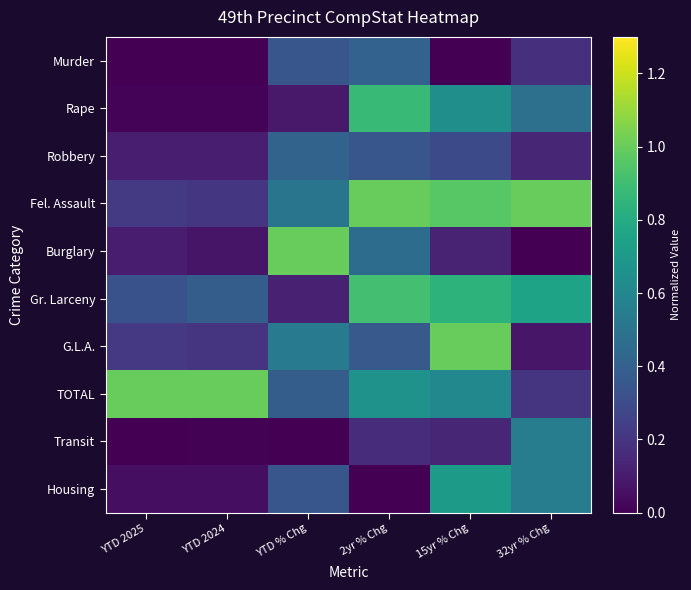

Reading left to right, what are all the values shown in this chart?

Murder: YTD 2025=0.0	YTD 2024=0.0	YTD % Chg=0.3	2yr % Chg=0.4	15yr % Chg=0.0	32yr % Chg=0.2
Rape: YTD 2025=0.0	YTD 2024=0.0	YTD % Chg=0.1	2yr % Chg=0.9	15yr % Chg=0.6	32yr % Chg=0.5
Robbery: YTD 2025=0.1	YTD 2024=0.1	YTD % Chg=0.4	2yr % Chg=0.3	15yr % Chg=0.3	32yr % Chg=0.1
Fel. Assault: YTD 2025=0.2	YTD 2024=0.2	YTD % Chg=0.5	2yr % Chg=1.0	15yr % Chg=1.0	32yr % Chg=1.0
Burglary: YTD 2025=0.1	YTD 2024=0.1	YTD % Chg=1.0	2yr % Chg=0.5	15yr % Chg=0.1	32yr % Chg=0.0
Gr. Larceny: YTD 2025=0.3	YTD 2024=0.4	YTD % Chg=0.1	2yr % Chg=0.9	15yr % Chg=0.8	32yr % Chg=0.8
G.L.A.: YTD 2025=0.2	YTD 2024=0.2	YTD % Chg=0.5	2yr % Chg=0.4	15yr % Chg=1.0	32yr % Chg=0.1
TOTAL: YTD 2025=1.0	YTD 2024=1.0	YTD % Chg=0.4	2yr % Chg=0.7	15yr % Chg=0.6	32yr % Chg=0.2
Transit: YTD 2025=0.0	YTD 2024=0.0	YTD % Chg=0.0	2yr % Chg=0.2	15yr % Chg=0.1	32yr % Chg=0.5
Housing: YTD 2025=0.0	YTD 2024=0.0	YTD % Chg=0.3	2yr % Chg=0.0	15yr % Chg=0.7	32yr % Chg=0.5